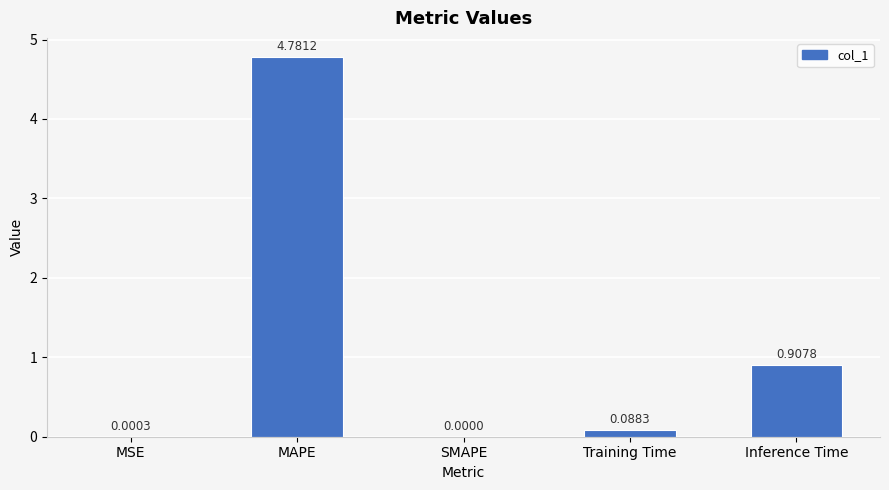

How many distinct data groups are displayed?

1